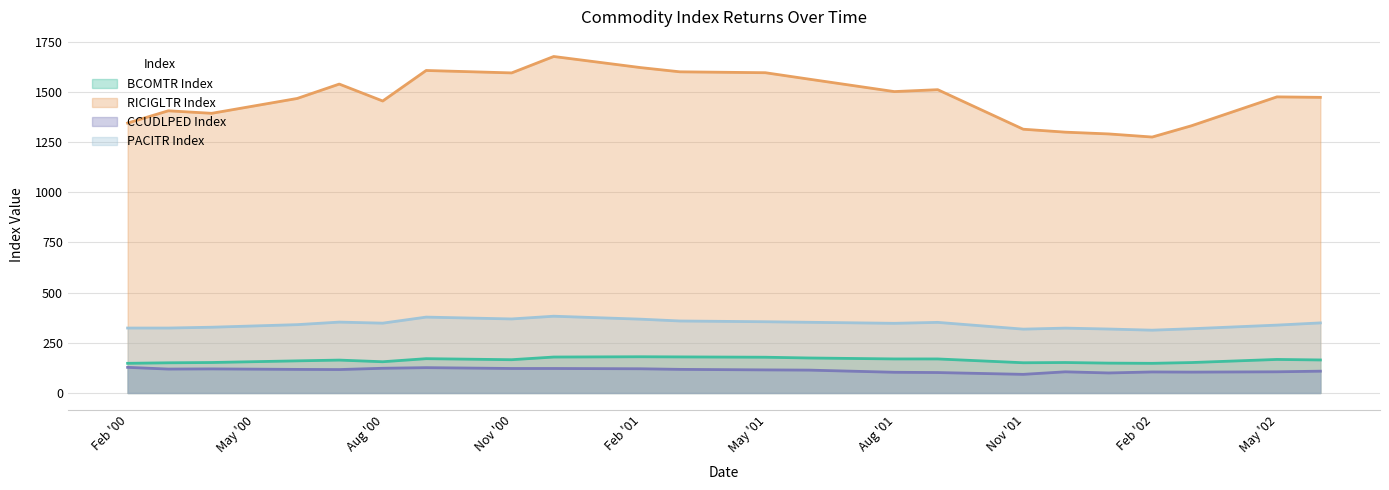

What are all the series names shown in the legend?

BCOMTR Index, RICIGLTR Index, CCUDLPED Index, PACITR Index